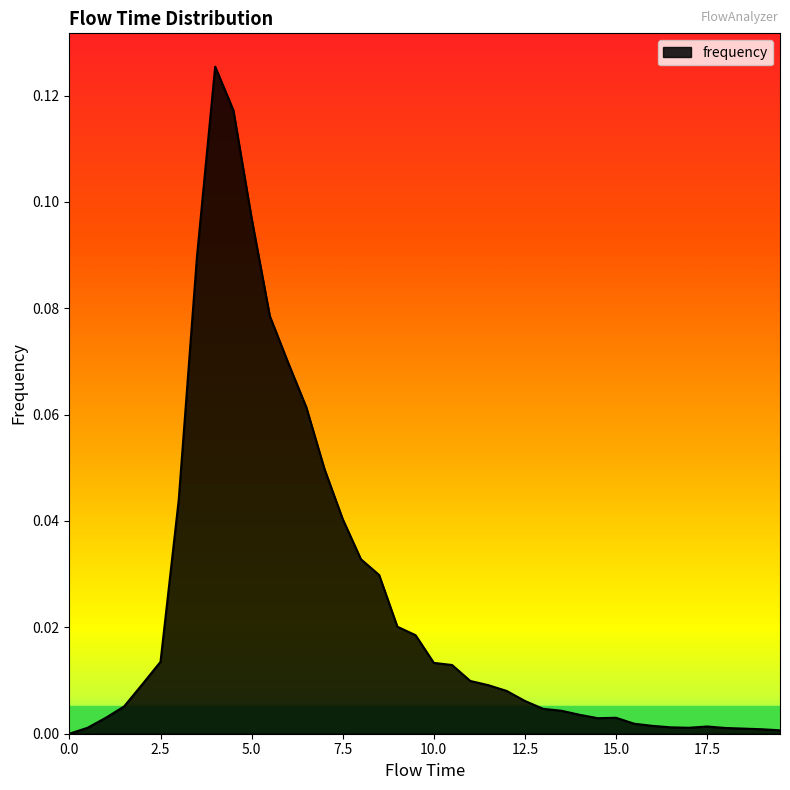

What is the value of the 10th point from the left?

0.1